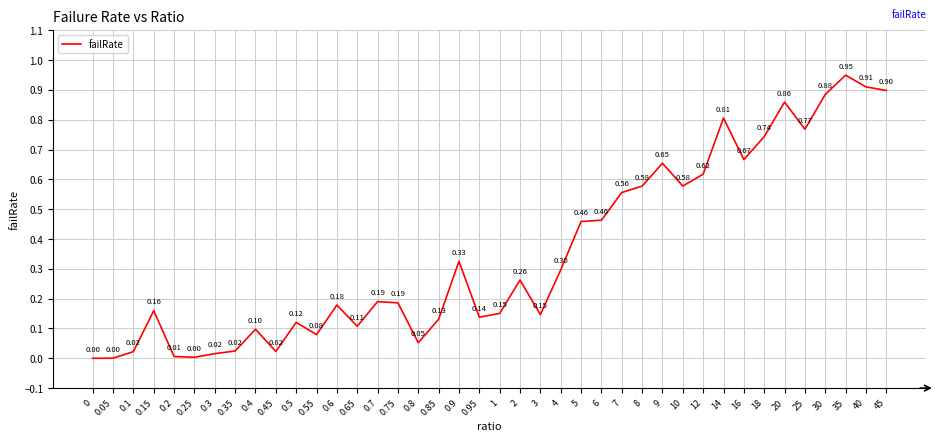

True or false: the data shows 0.9 at 35.

True